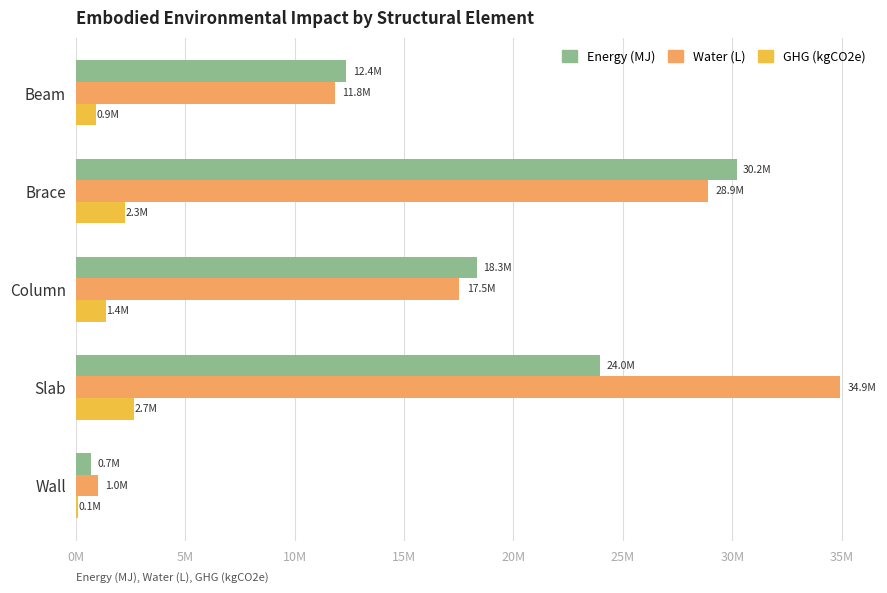

What are all the series names shown in the legend?

Energy (MJ), Water (L), GHG (kgCO2e)